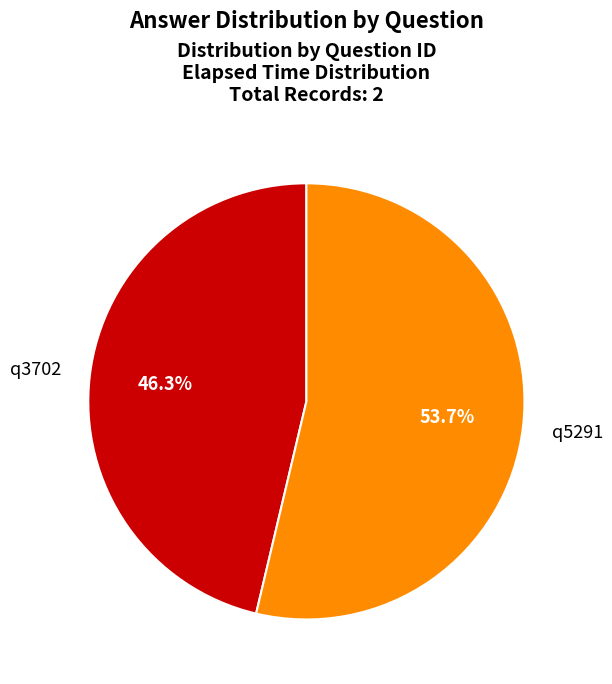

Which has a higher value, q5291 or q3702?

q5291